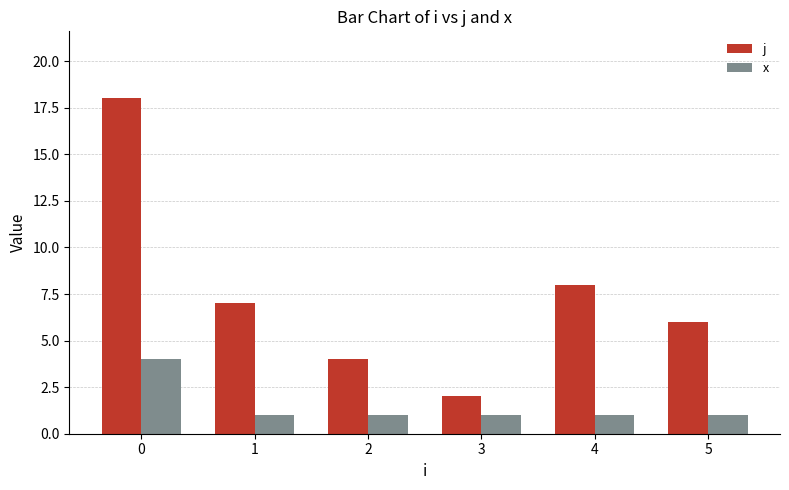

What is the lowest value of the x series?

1